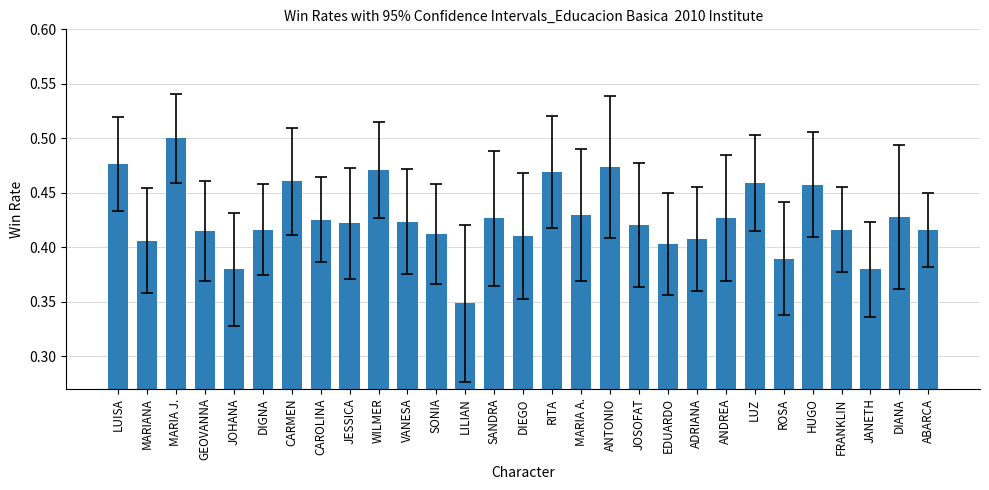

How many distinct data groups are displayed?

1